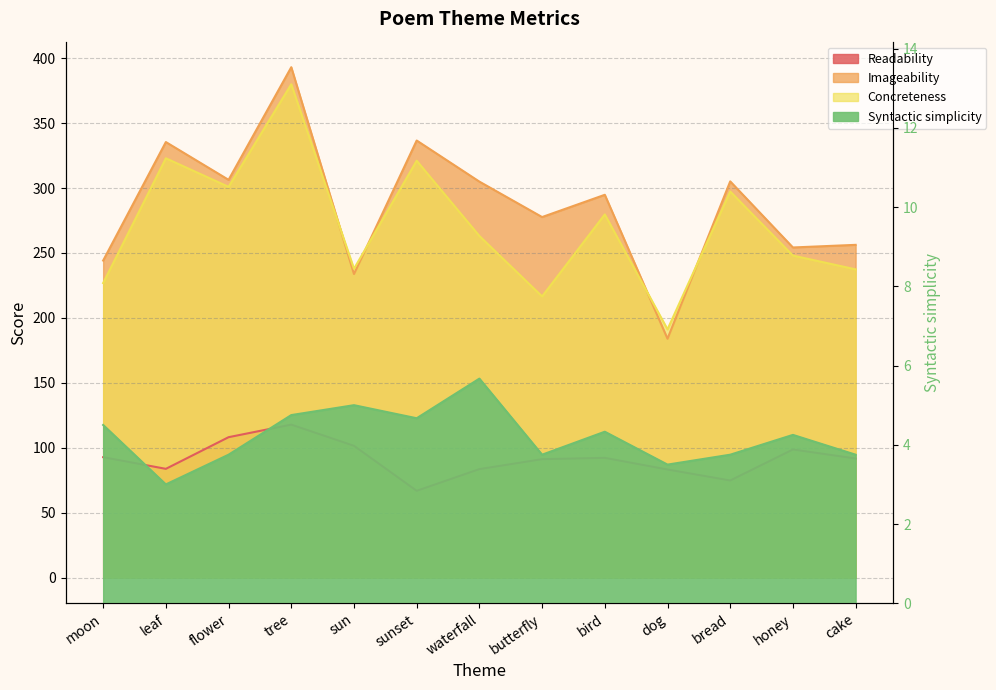

In Concreteness, how many points are lower than both neighbors (excluding endpoints)?

4